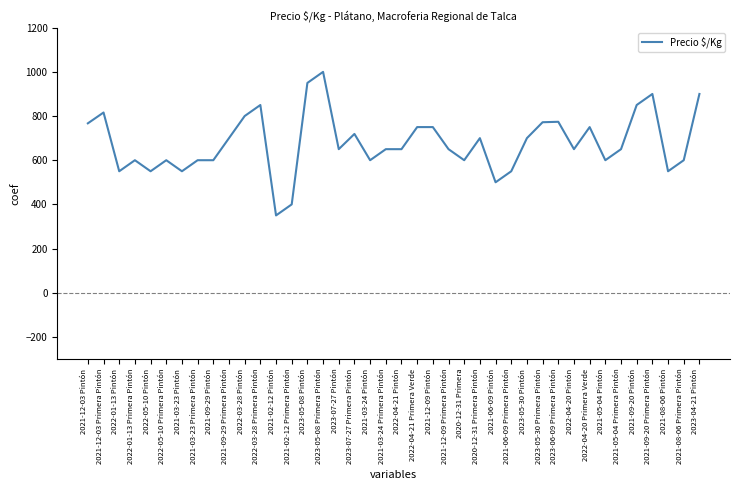

Read the value at 2021-03-24 Pintón, to the nearest 50.

600